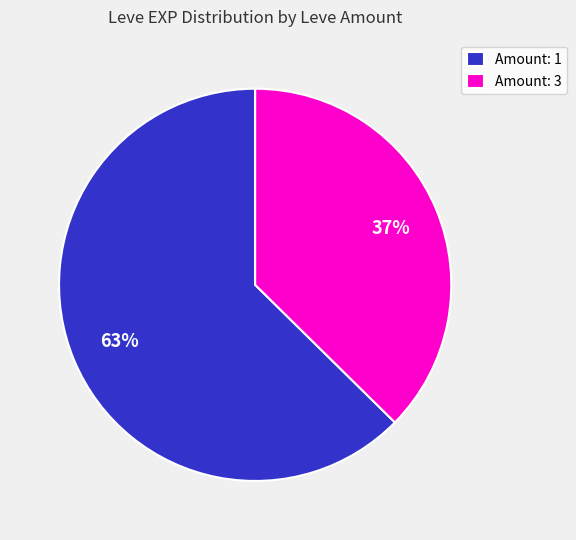

Is it true that Amount: 1 is 63% of the pie?

True